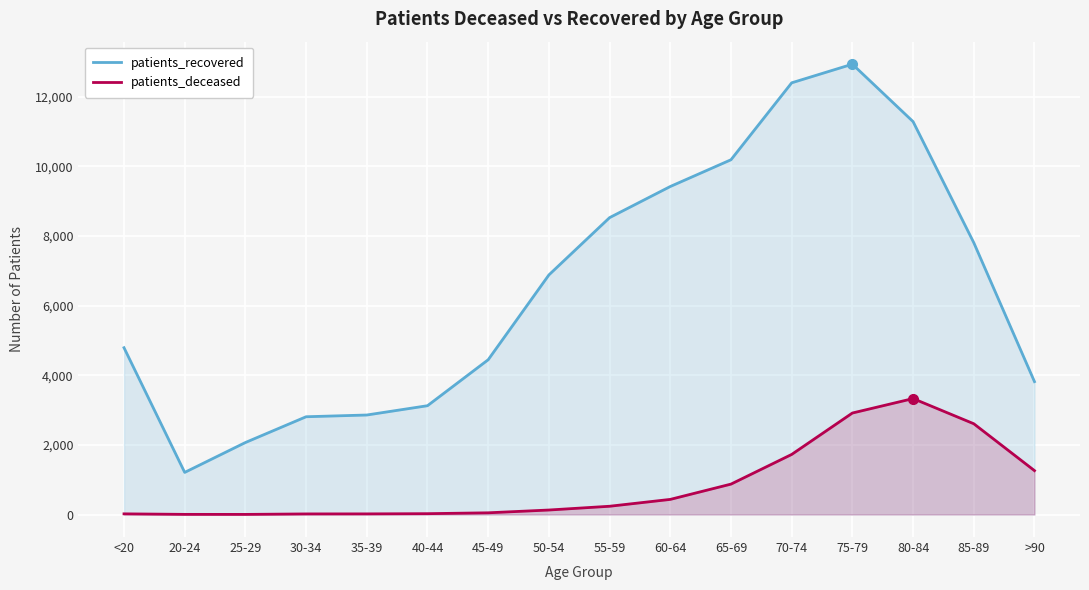

True or false: patients_recovered and patients_deceased intersect in this chart.

False